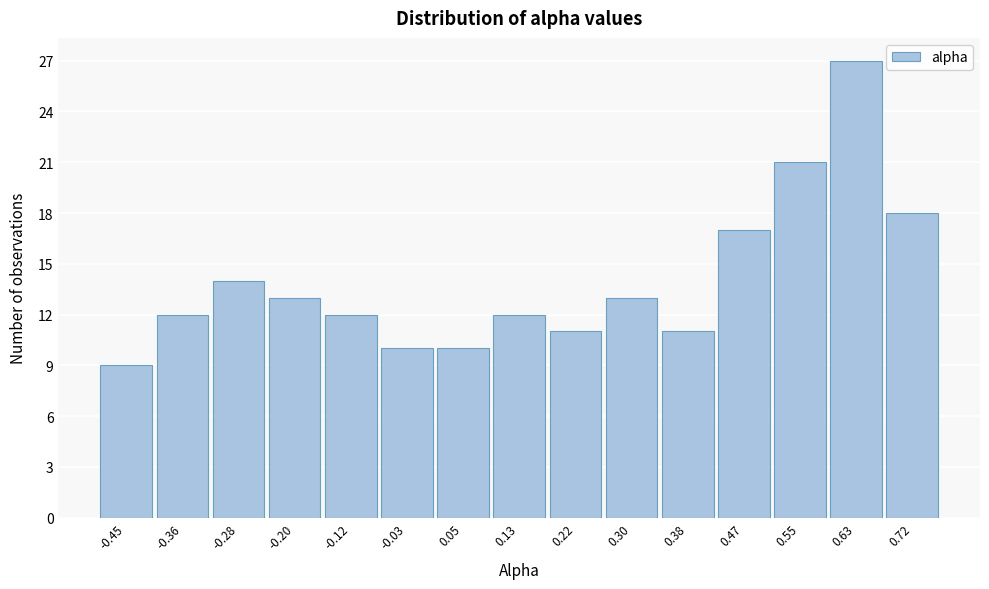

Reading left to right, list every bar in this chart as the range it spans on the x-axis followed by its height. Neither the bar edges nor the heights are printed on the chart, so give them approximately, as read against the axes.

-0.49 to -0.41: 9
-0.41 to -0.32: 12
-0.32 to -0.24: 14
-0.24 to -0.16: 13
-0.16 to -0.07: 12
-0.07 to 0.01: 10
0.01 to 0.09: 10
0.09 to 0.18: 12
0.18 to 0.26: 11
0.26 to 0.34: 13
0.34 to 0.43: 11
0.43 to 0.51: 17
0.51 to 0.59: 21
0.59 to 0.68: 27
0.68 to 0.76: 18